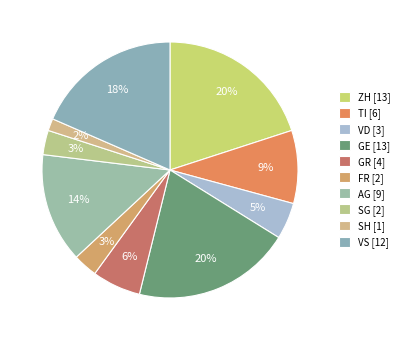

Which has a higher value, VD or FR?

VD